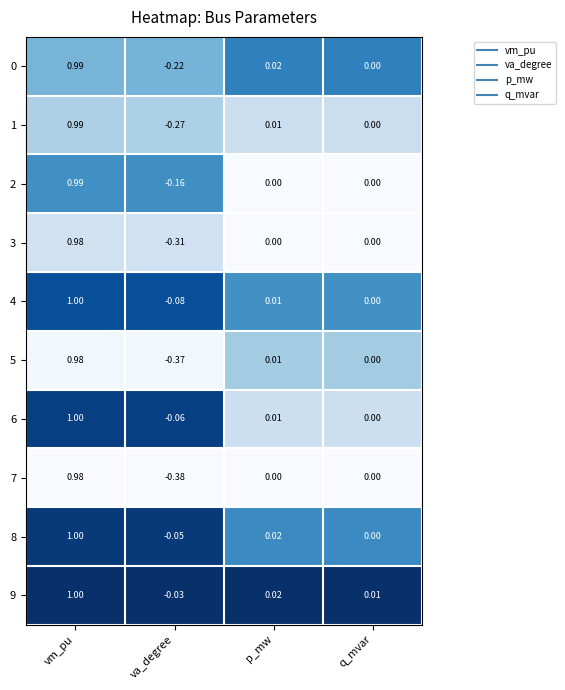

Which label corresponds to the largest value in the chart?

vm_pu